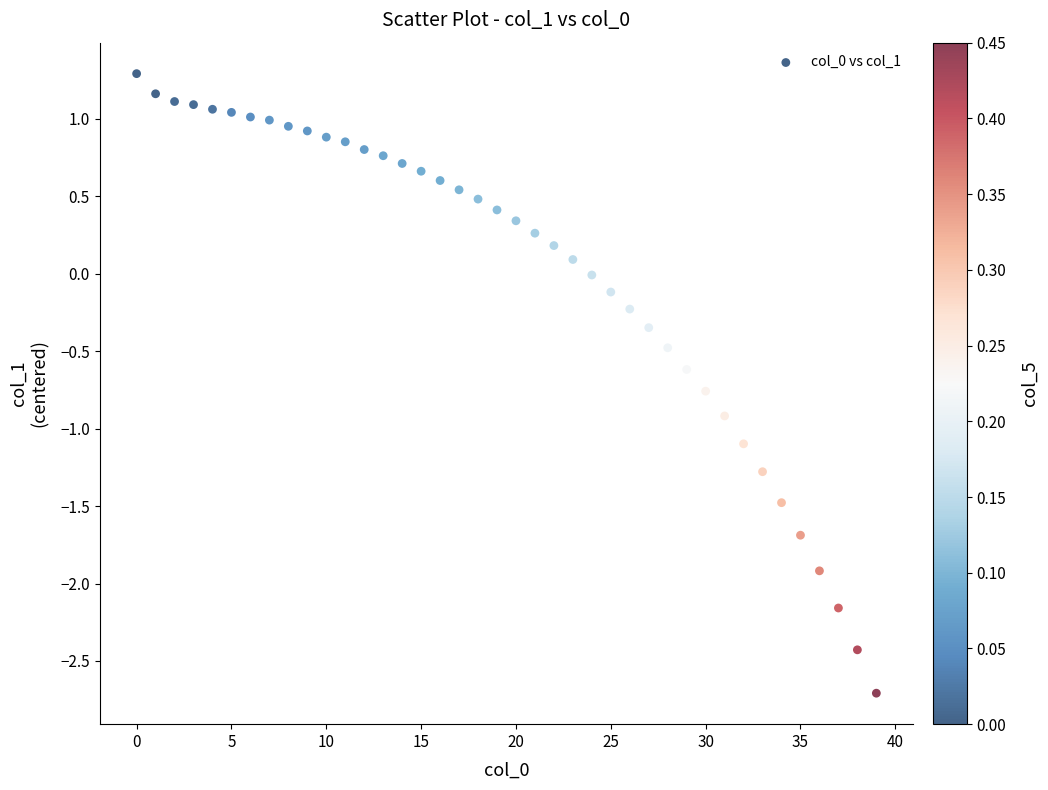

What is the range of Y values (max minus min)?

4.0